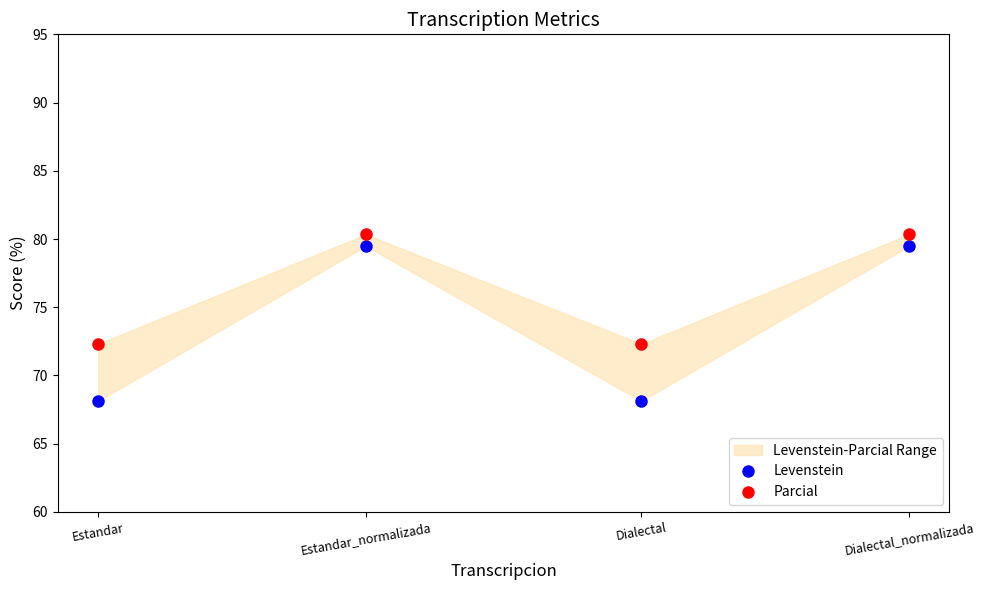

The Parcial series shows 119.1 at Dialectal_normalizada. True or false?

False